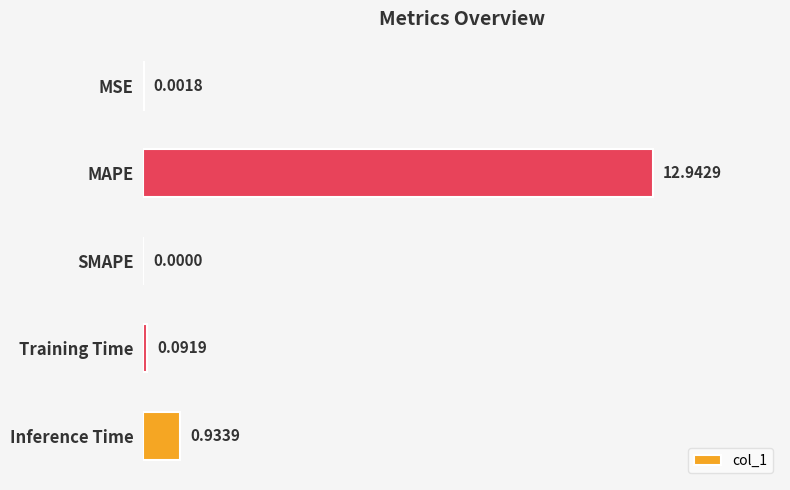

Which category has the highest value across all series?

MAPE